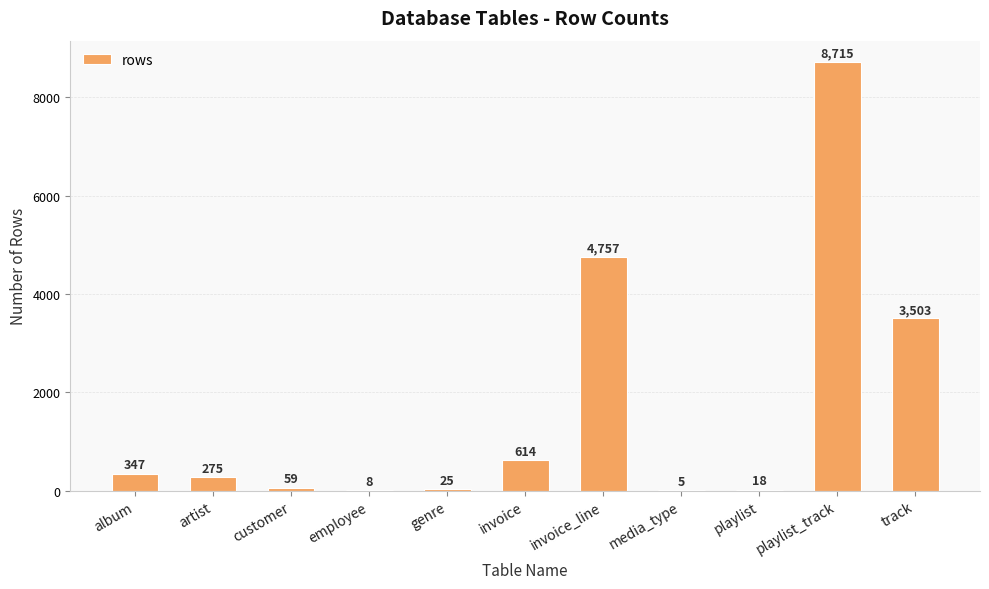

Does the chart contain stacked bars?

No